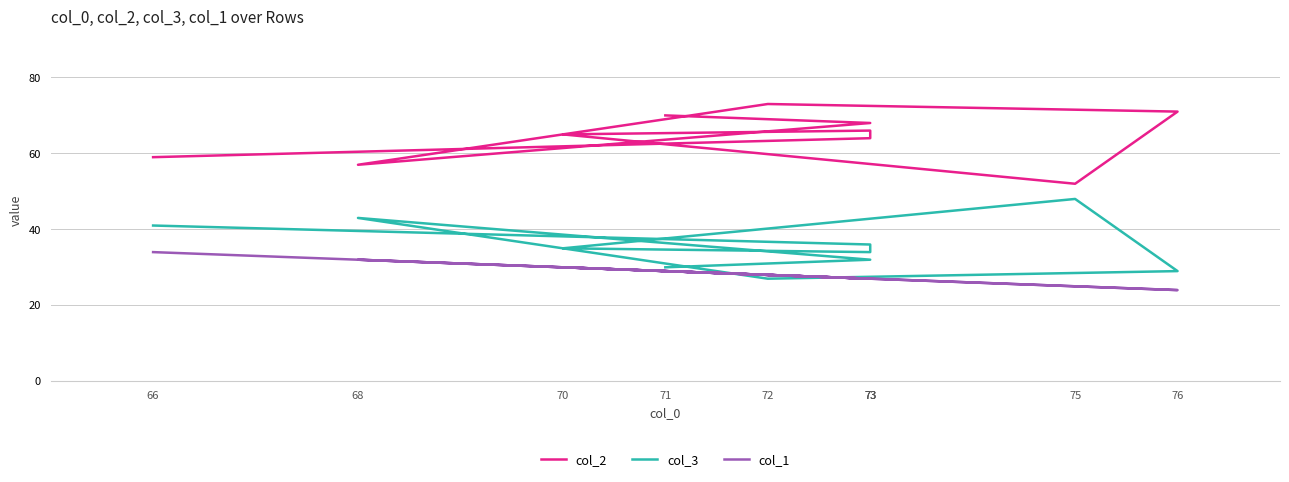

What are all the series names shown in the legend?

col_2, col_3, col_1